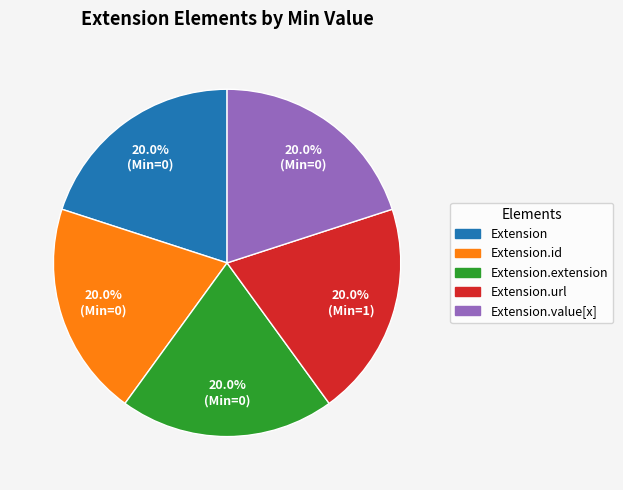

Is there a majority slice in this chart?

No